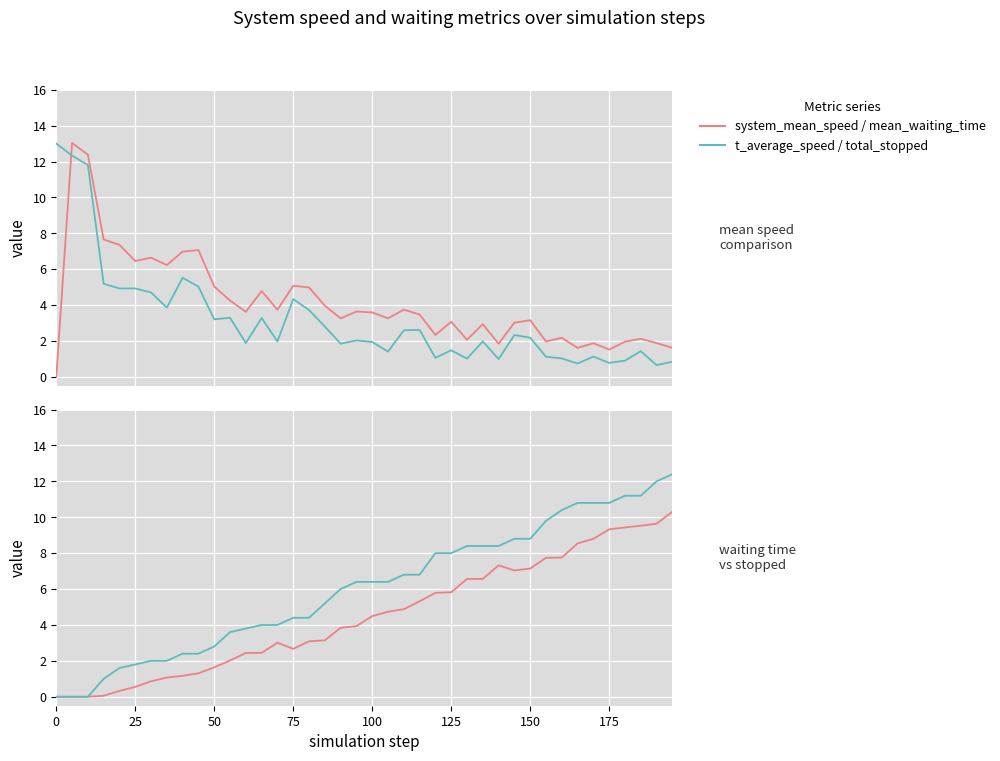

How many positive values does the system_mean_speed series have?

39